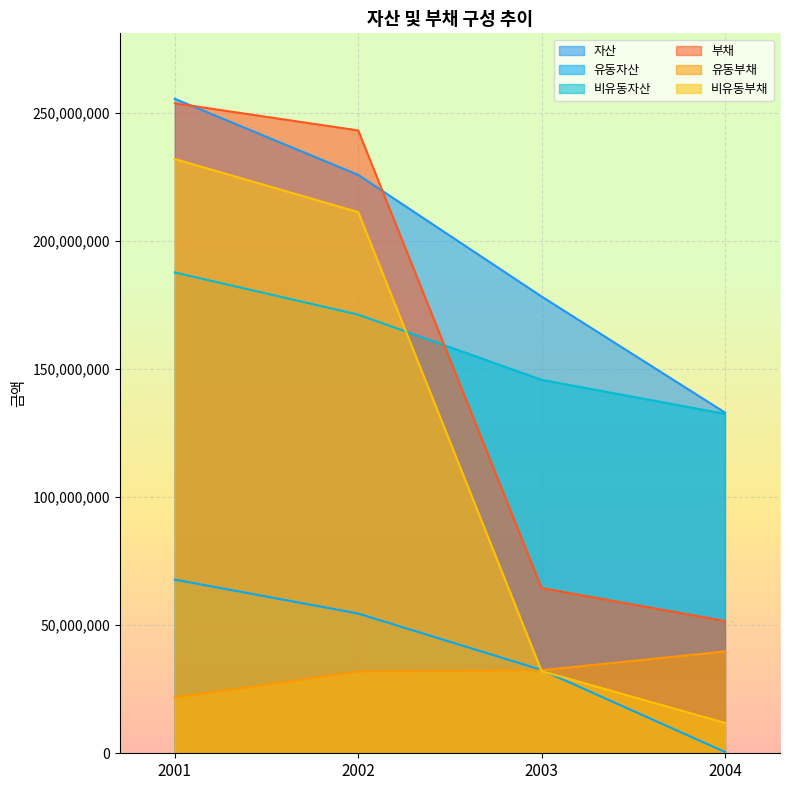

True or false: 자산 and 비유동부채 cross at least once.

False